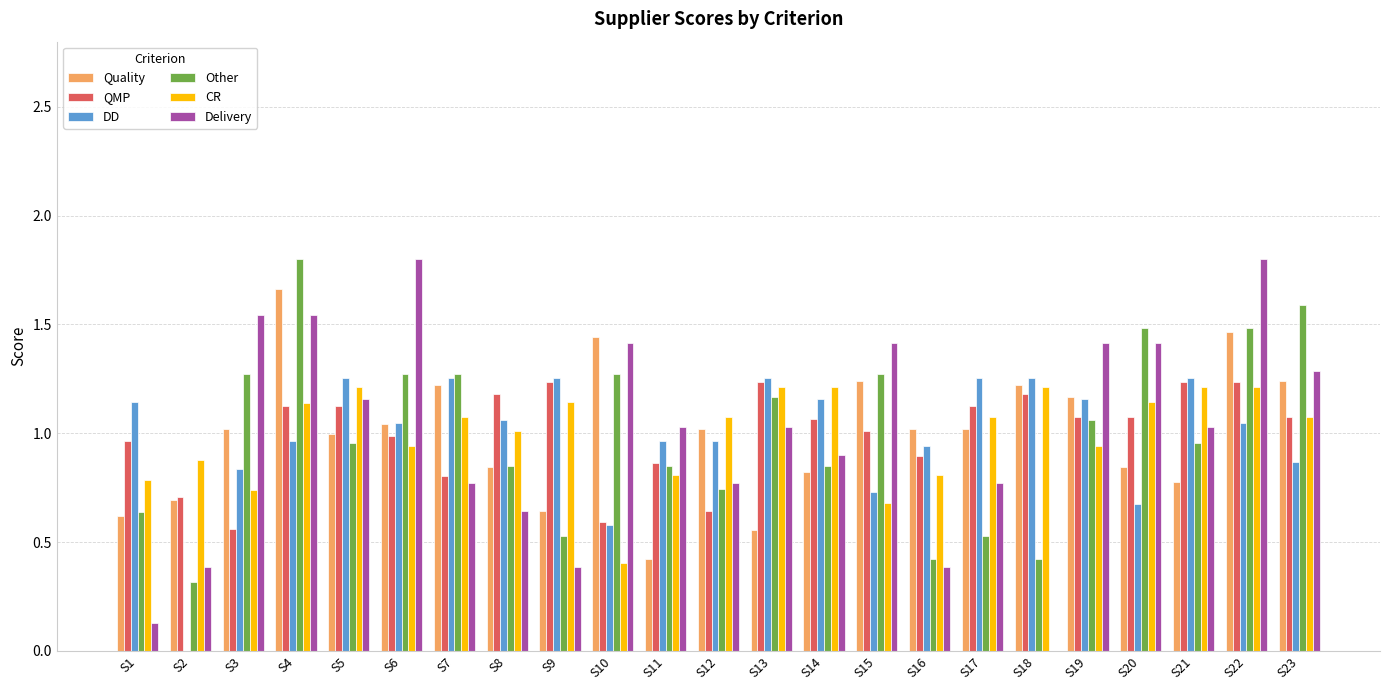

The value of QMP at S9 is 1.2. True or false?

True